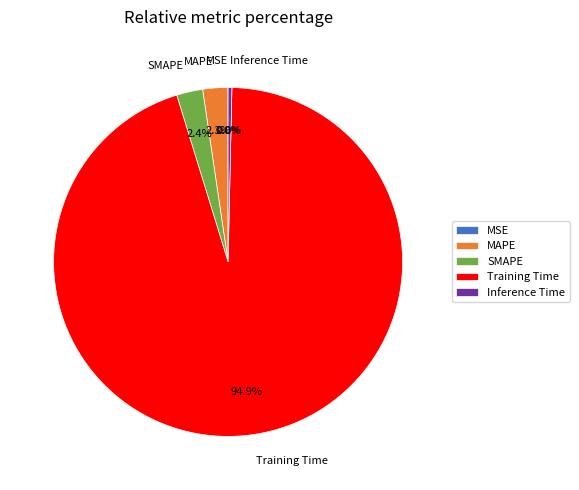

The Inference Time slice represents 14% of the pie. True or false?

False